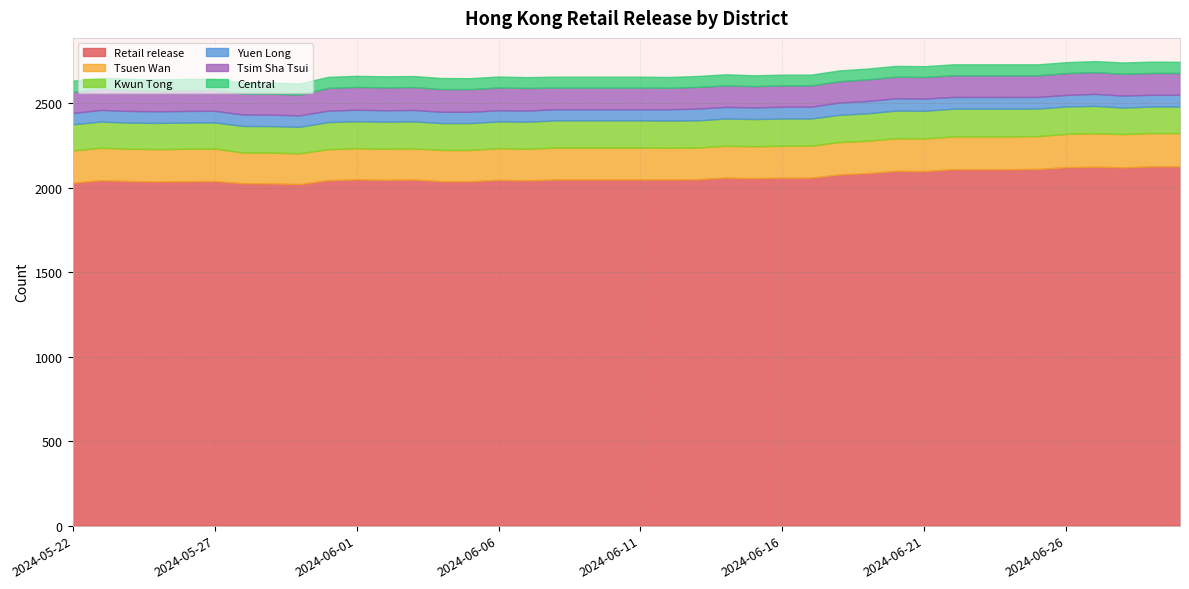

List the labels in order of Retail release value, smallest first.

2024-05-30, 2024-05-29, 2024-05-28, 2024-05-22, 2024-05-25, 2024-05-26, 2024-06-04, 2024-06-05, 2024-05-24, 2024-05-27, 2024-06-07, 2024-05-23, 2024-05-31, 2024-06-02, 2024-06-06, 2024-06-03, 2024-06-08, 2024-06-09, 2024-06-10, 2024-06-11, 2024-06-12, 2024-06-01, 2024-06-13, 2024-06-15, 2024-06-14, 2024-06-16, 2024-06-17, 2024-06-18, 2024-06-19, 2024-06-21, 2024-06-20, 2024-06-22, 2024-06-23, 2024-06-24, 2024-06-25, 2024-06-28, 2024-06-26, 2024-06-27, 2024-06-29, 2024-06-30